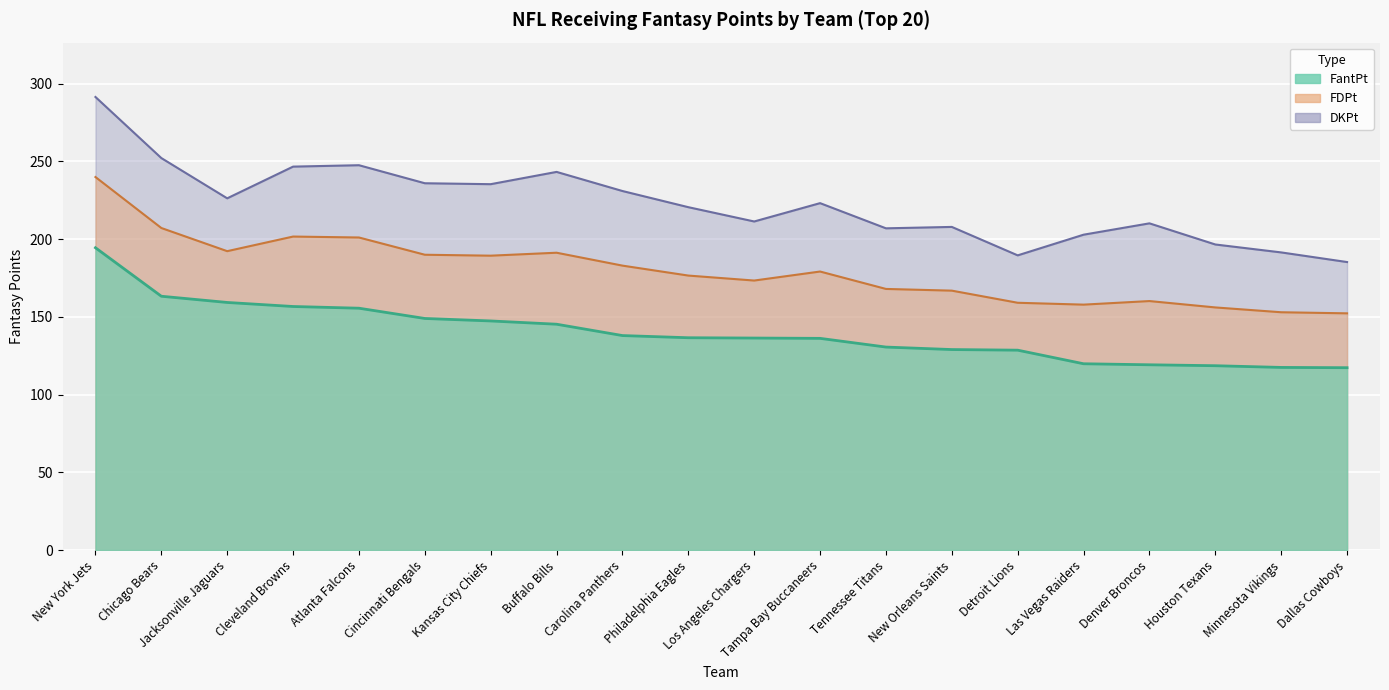

True or false: FDPt and DKPt intersect in this chart.

False